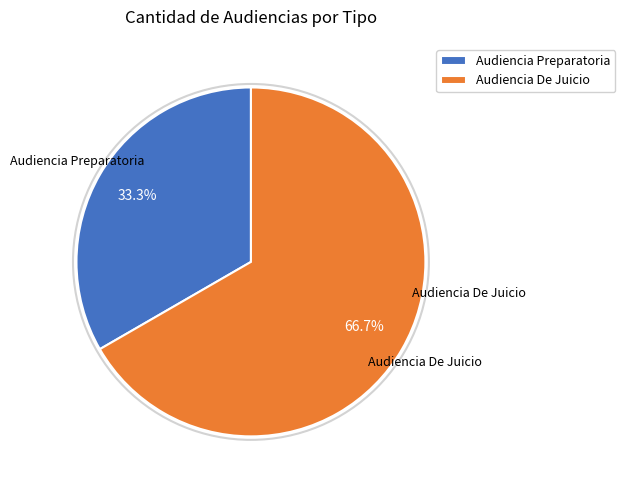

What percentage do Audiencia De Juicio and Audiencia Preparatoria together represent?

100.0%